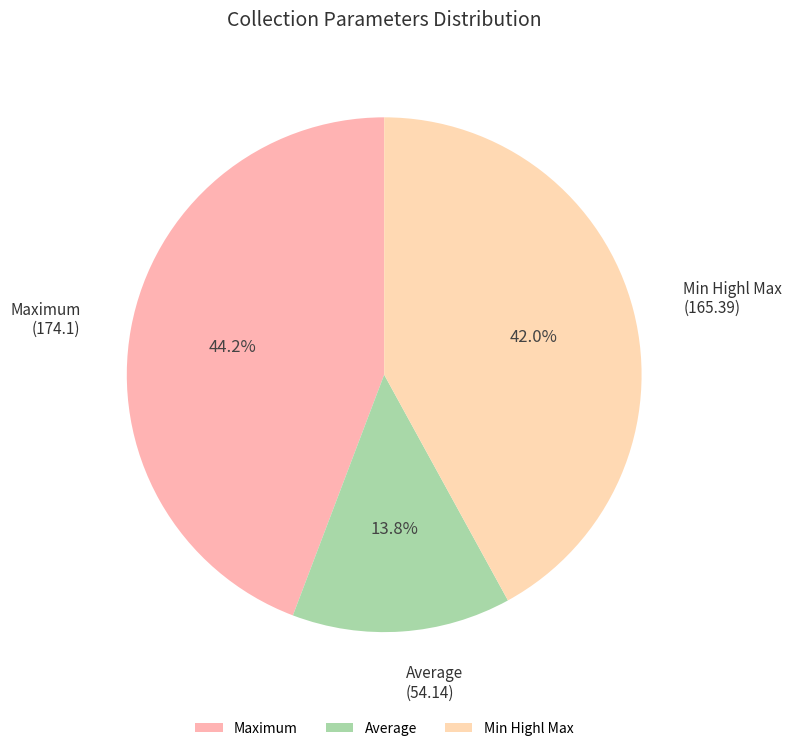

What portion of the pie excludes Maximum?

55.8%